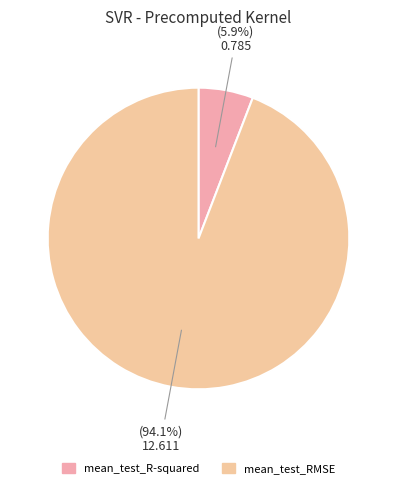

Is it true that mean_test_RMSE is 94% of the pie?

True